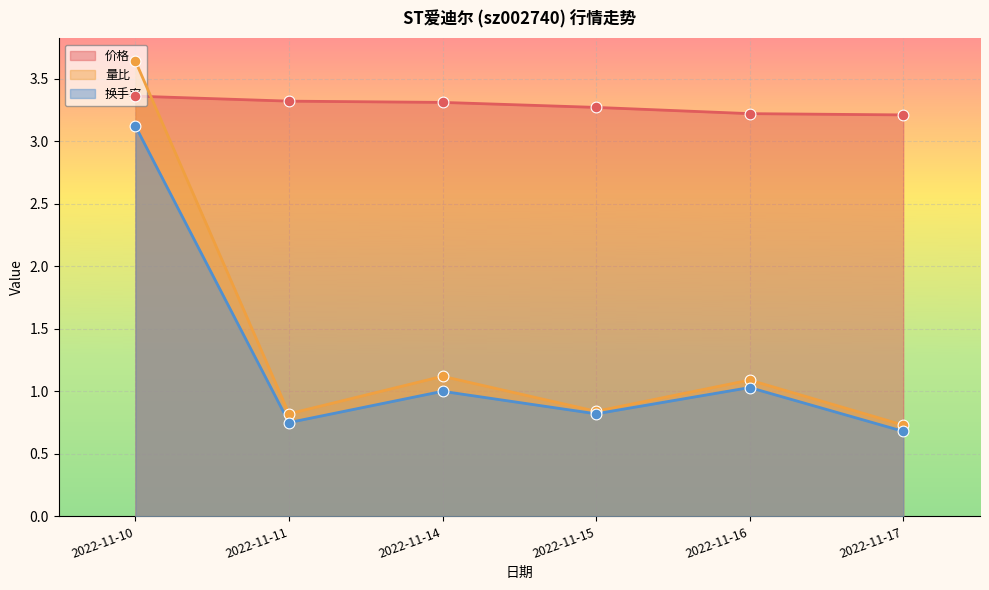

At how many categories does at least one series exceed 1?

6